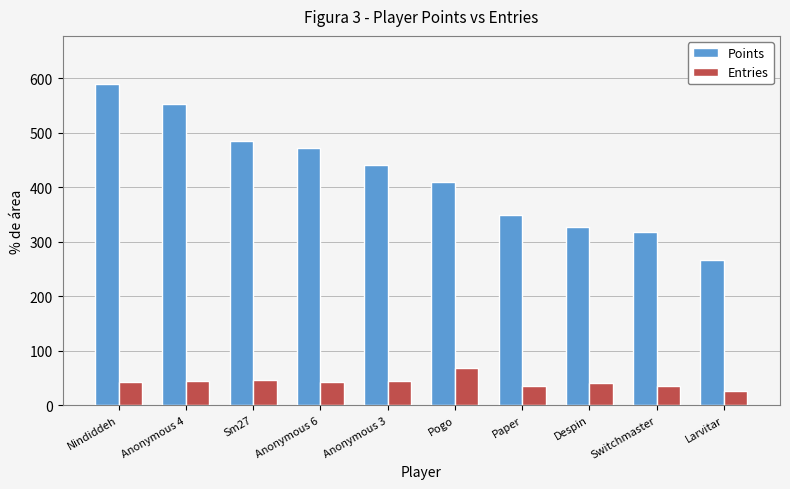

What is the greatest value displayed?

589